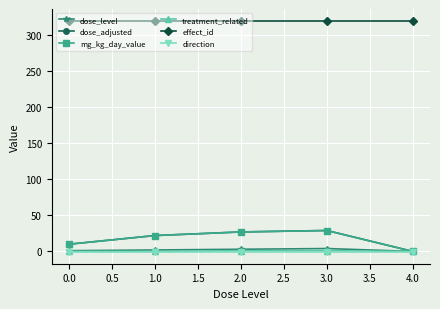

Is this an area chart (filled region under the line)?

No